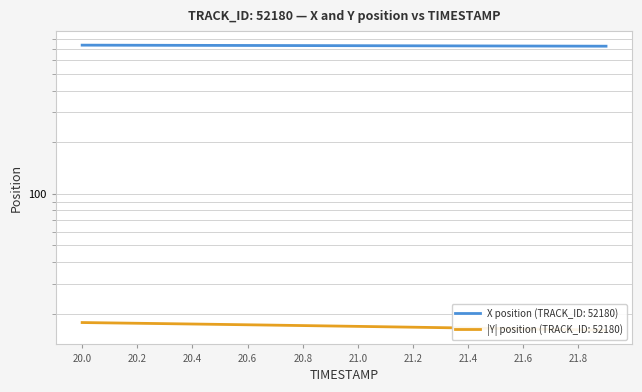

At how many categories does at least one series exceed 189?

20